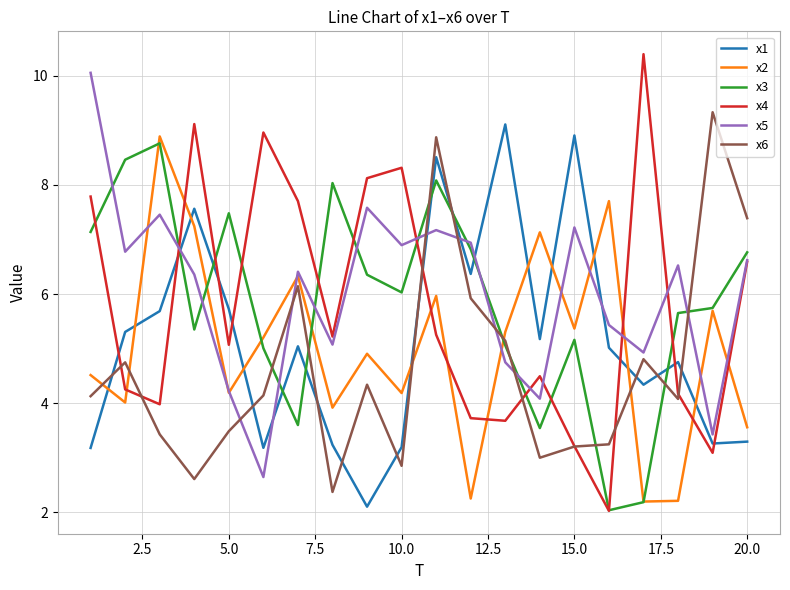

In x4, how many points are lower than both neighbors (excluding endpoints)?

6